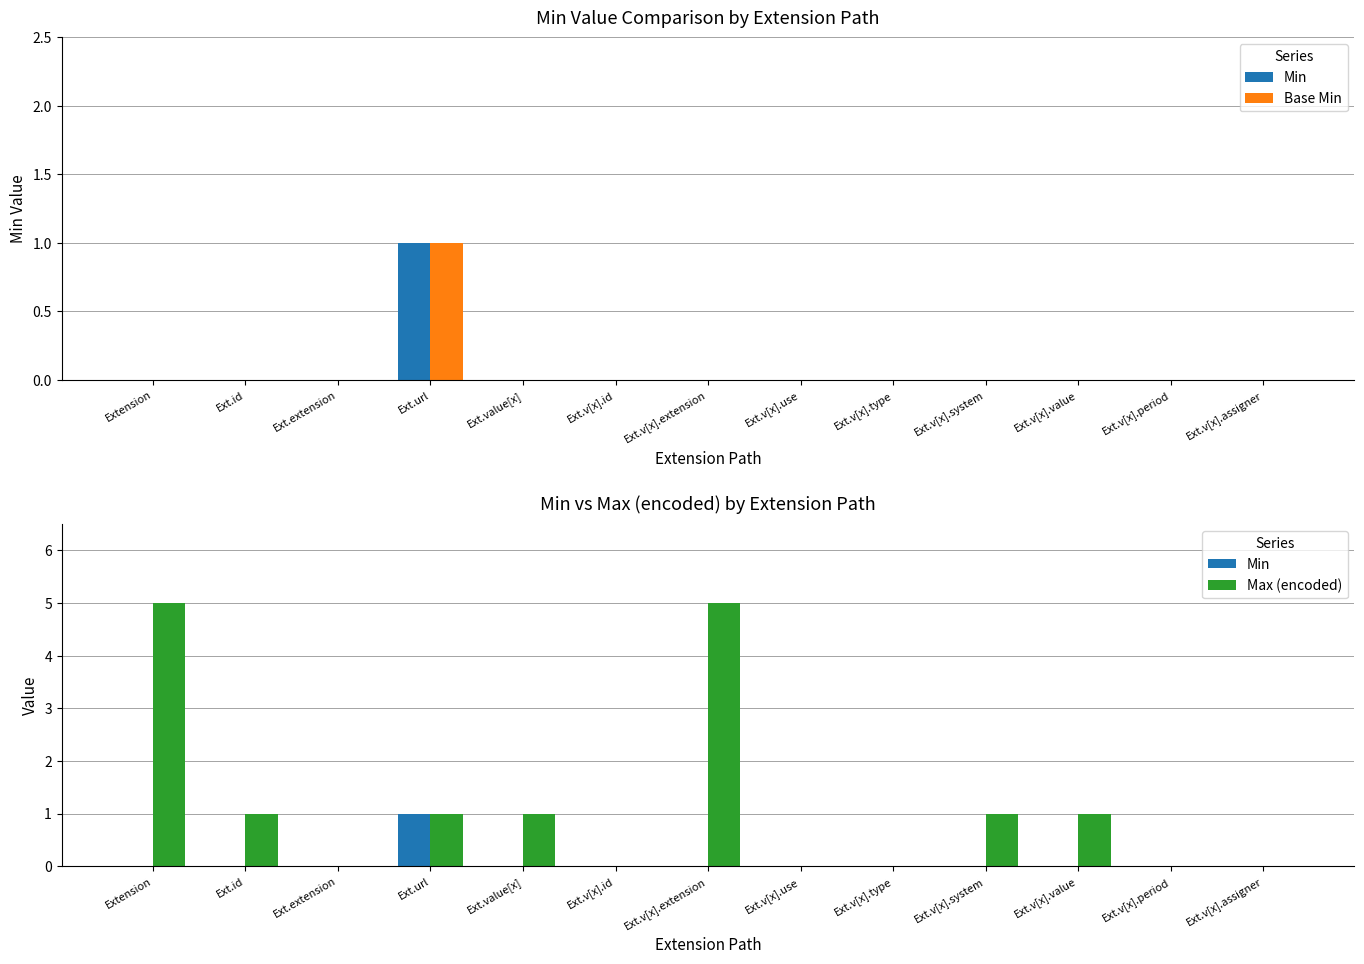

How many values in the Min series exceed 0?

1